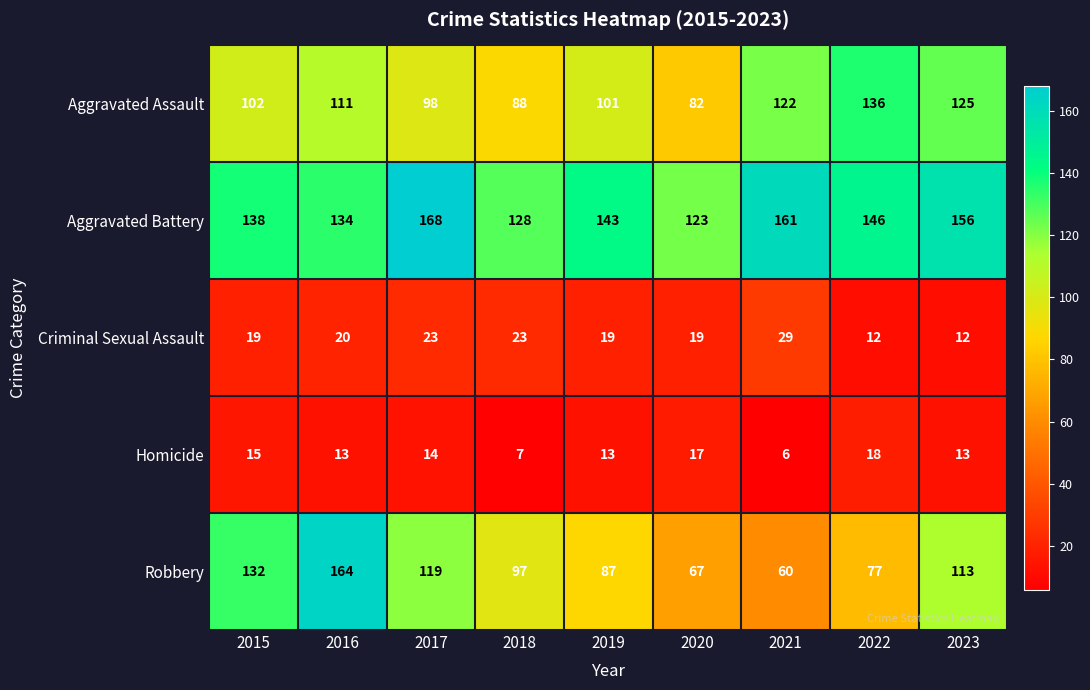

At which label does Homicide first exceed 13?

2015